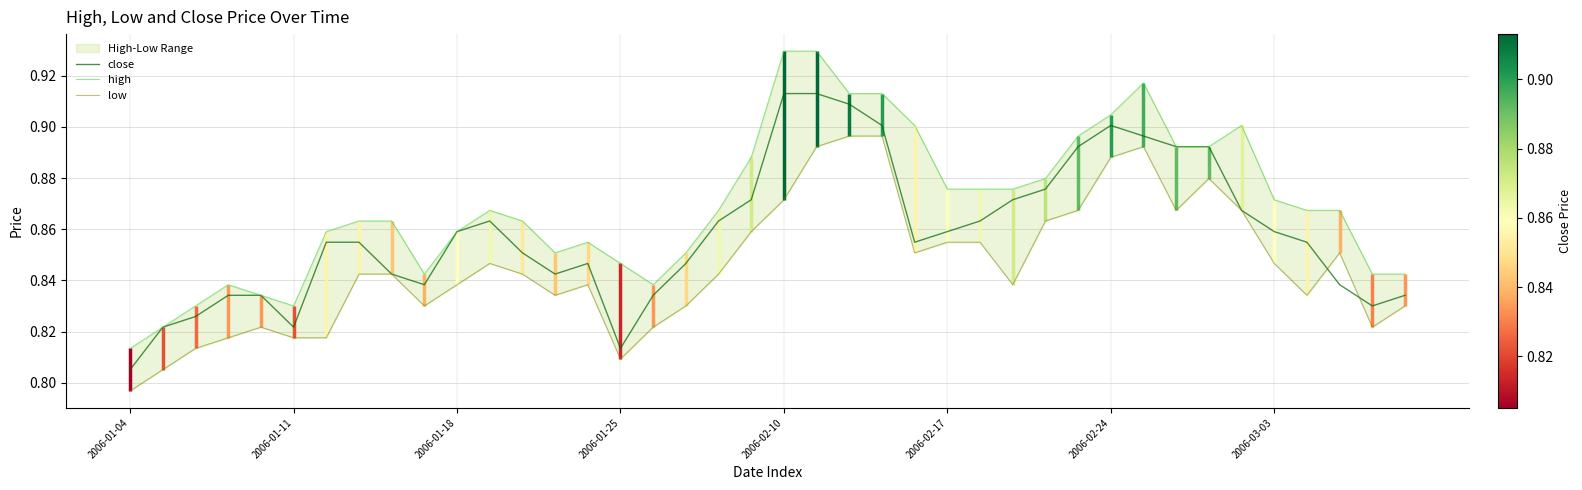

What is the sum of all close values?

34.3